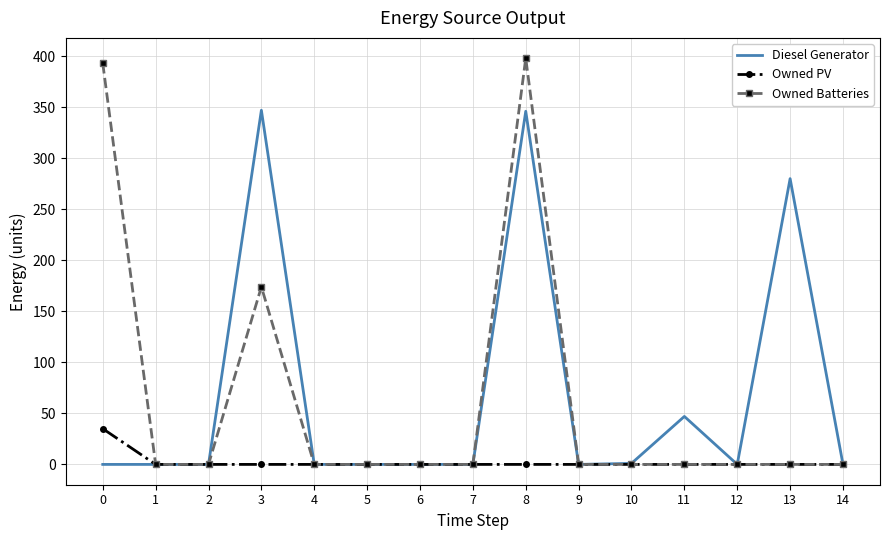

Which series changed the most between 7 and 8?

Owned Batteries